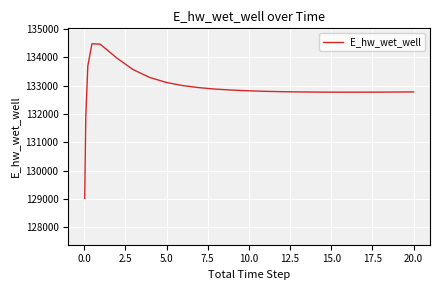

What is the minimum value shown in the chart?

129015.9